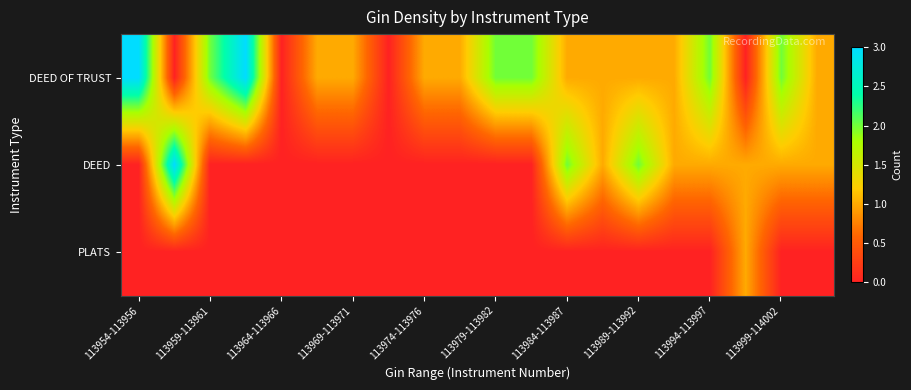

List the series in order of their peak value, lowest first.

PLATS, DEED OF TRUST, DEED